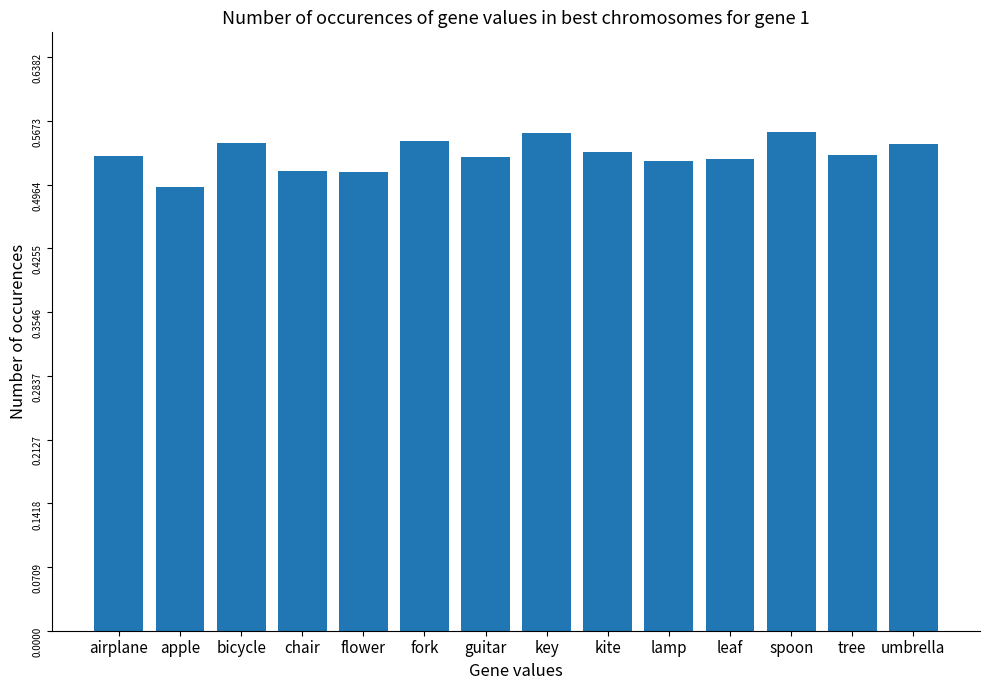

At which label is the value closest to 0?

apple